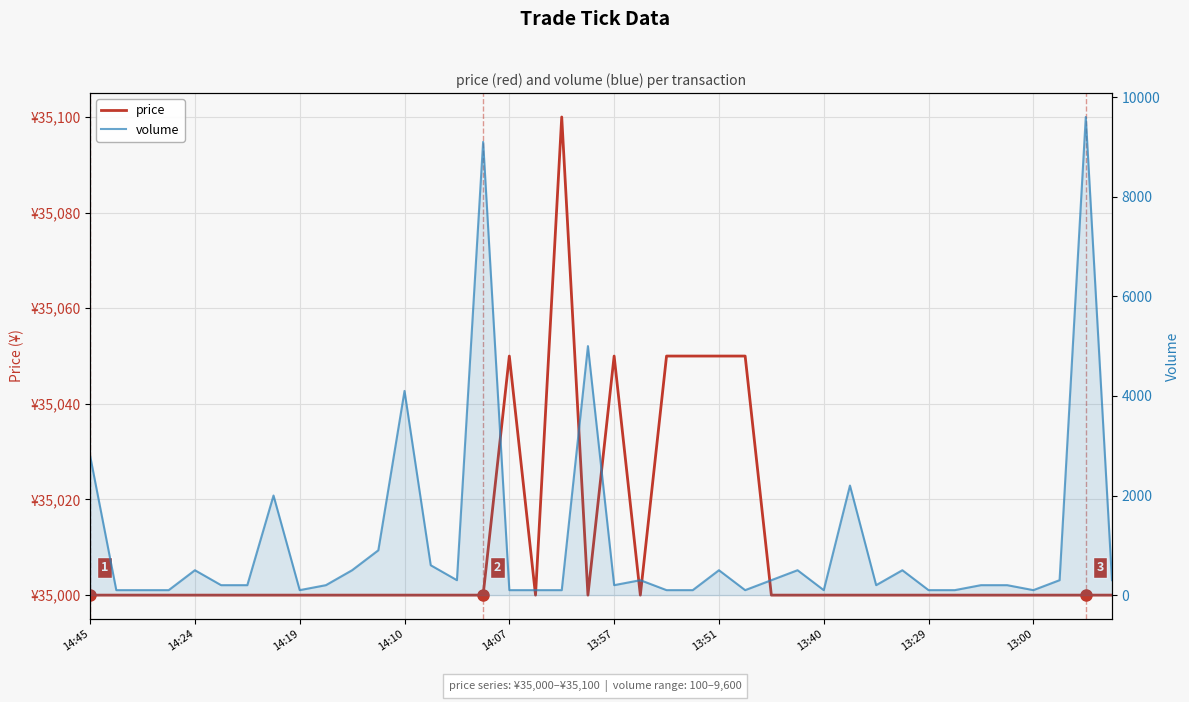

True or false: volume and price cross at least once.

False